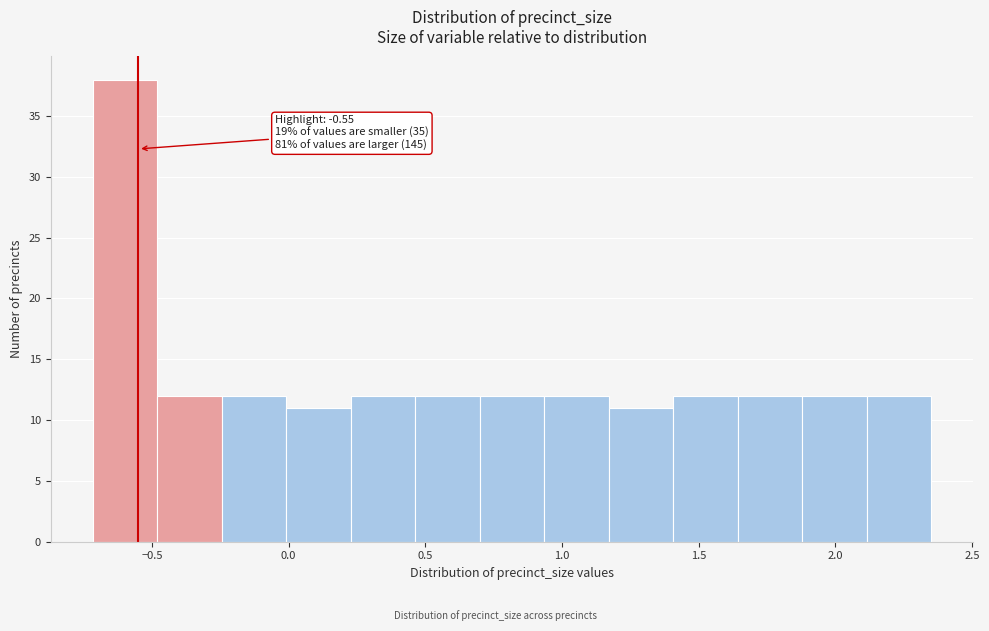

Over which range of the x-axis is the bar tallest?

-0.70 to -0.50